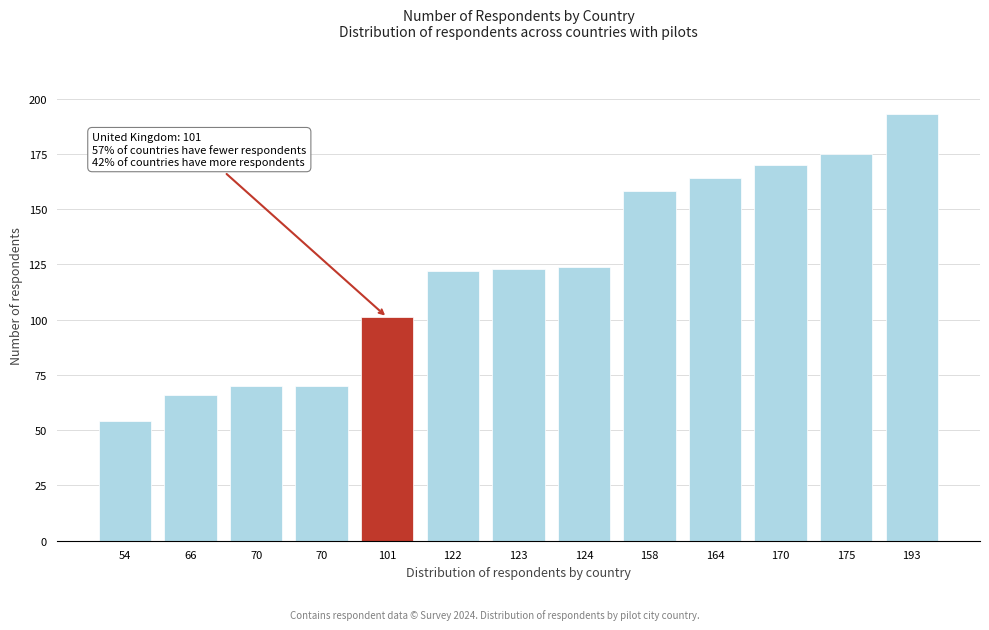

Are the bars horizontal?

No